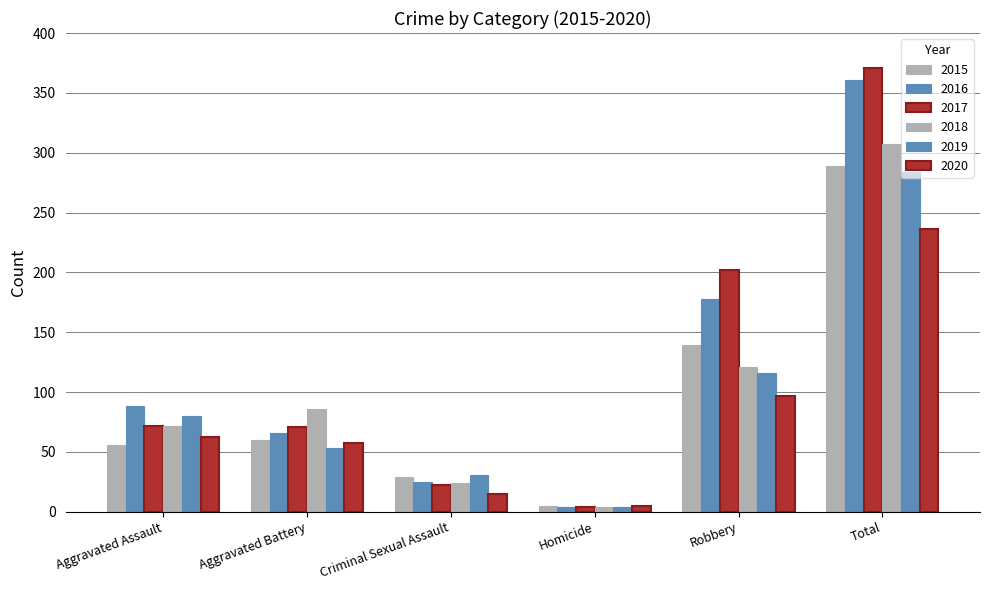

How many values in the 2016 series are below 88?

3